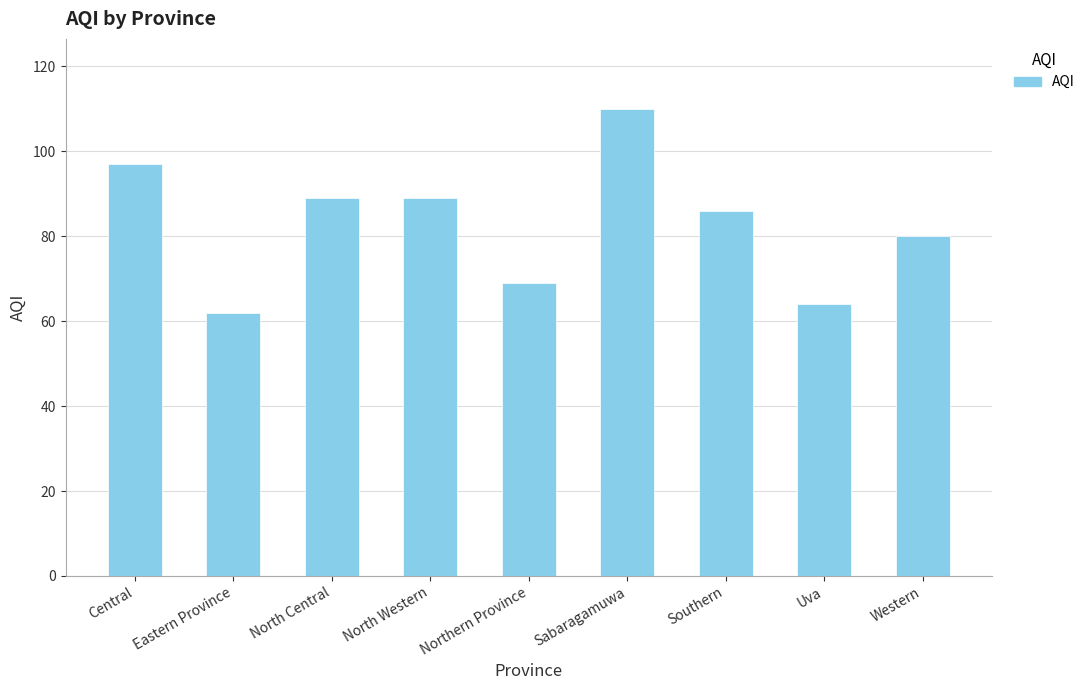

What is the sum of all values?

746